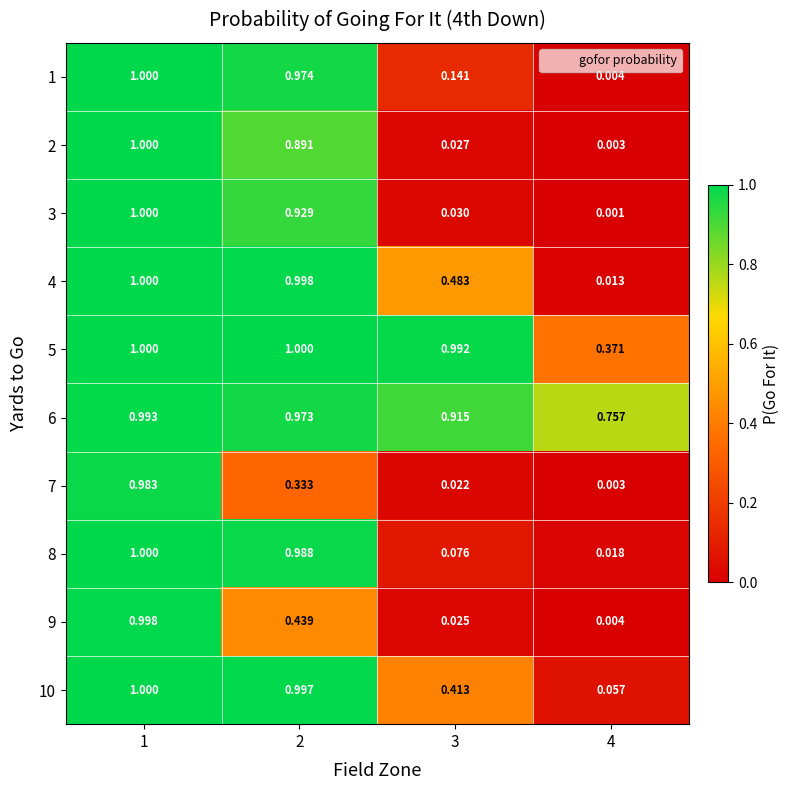

What is the total value across all series at 3?

3.1